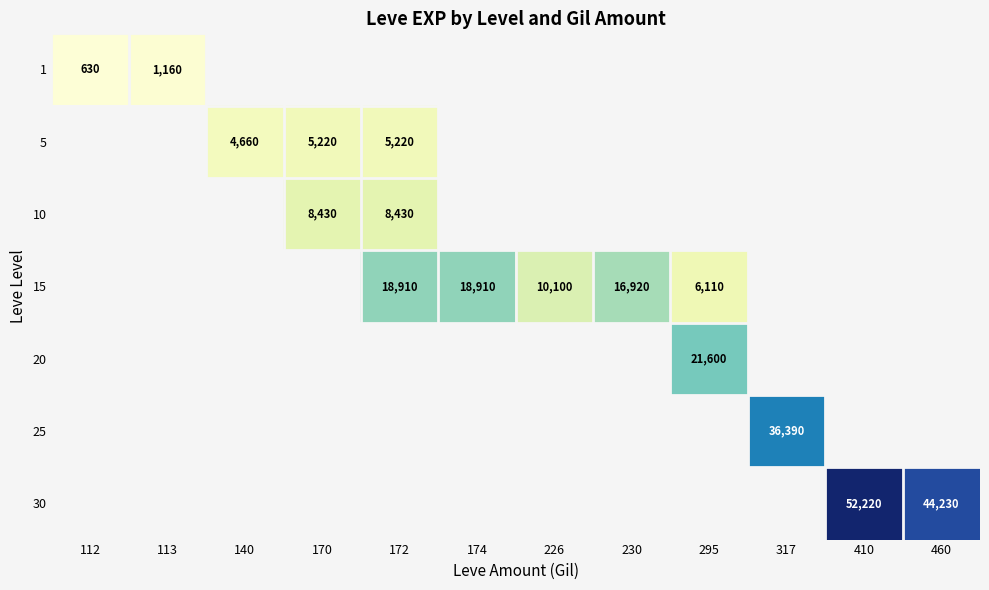

The 10 series shows 8430 at 170. True or false?

True